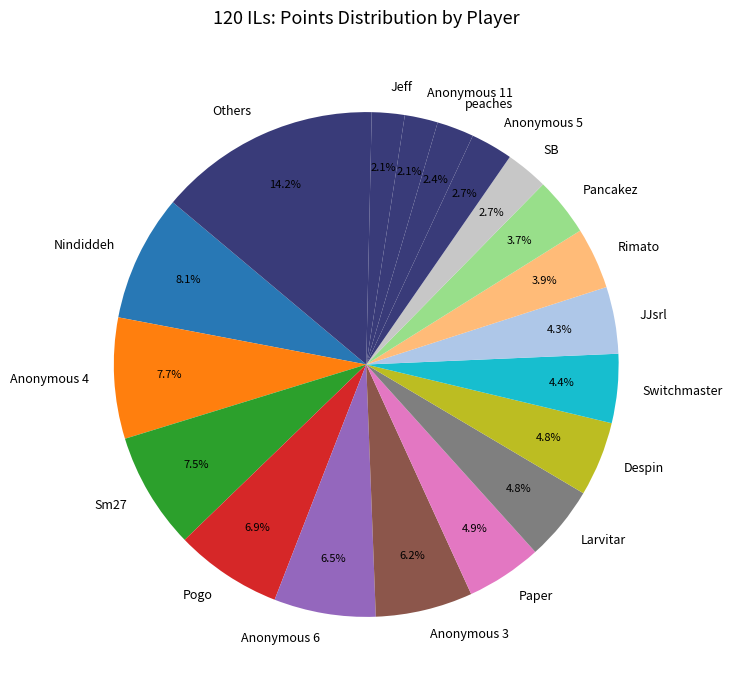

How many segments does this pie chart have?

19